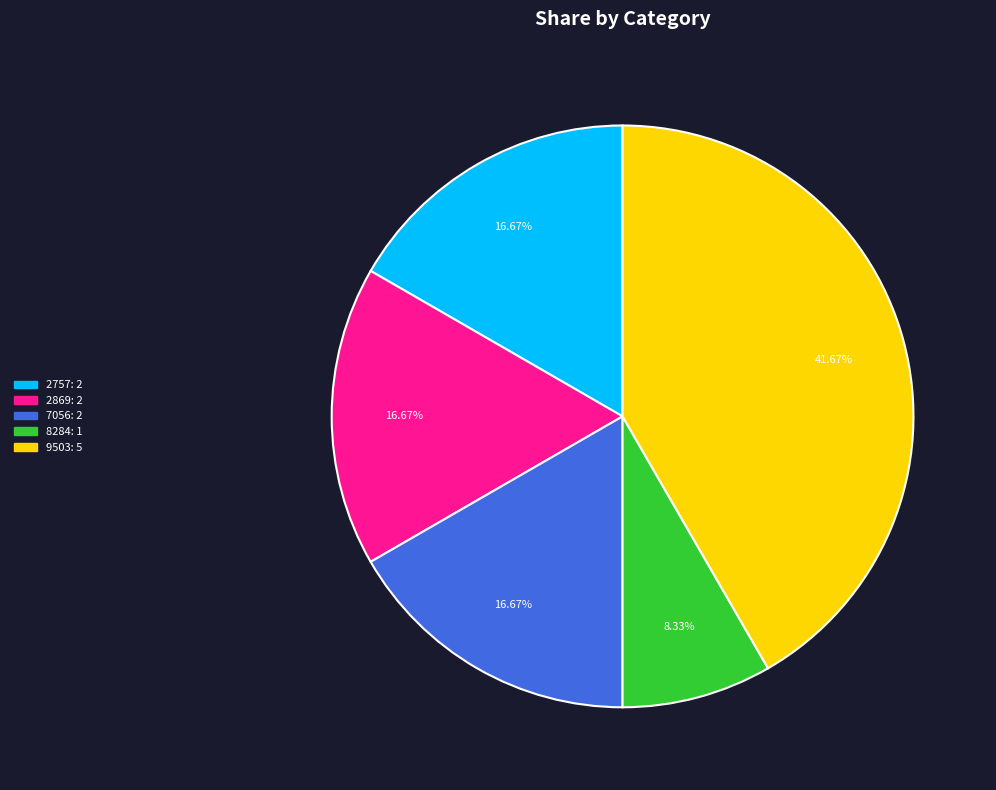

Does 8284 represent more than half of the total?

No